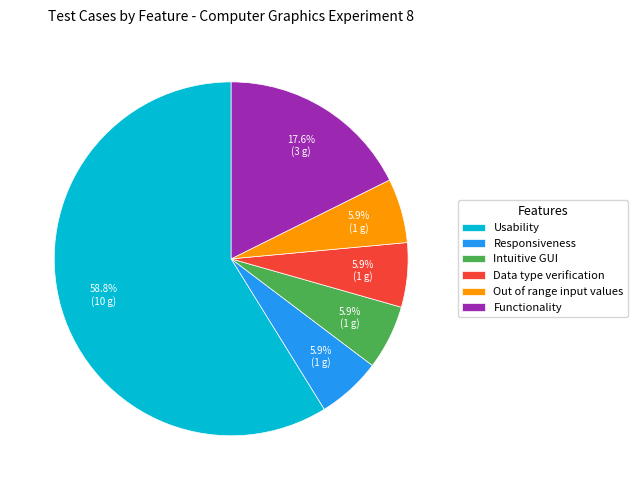

What is the largest slice in the pie chart?

Usability